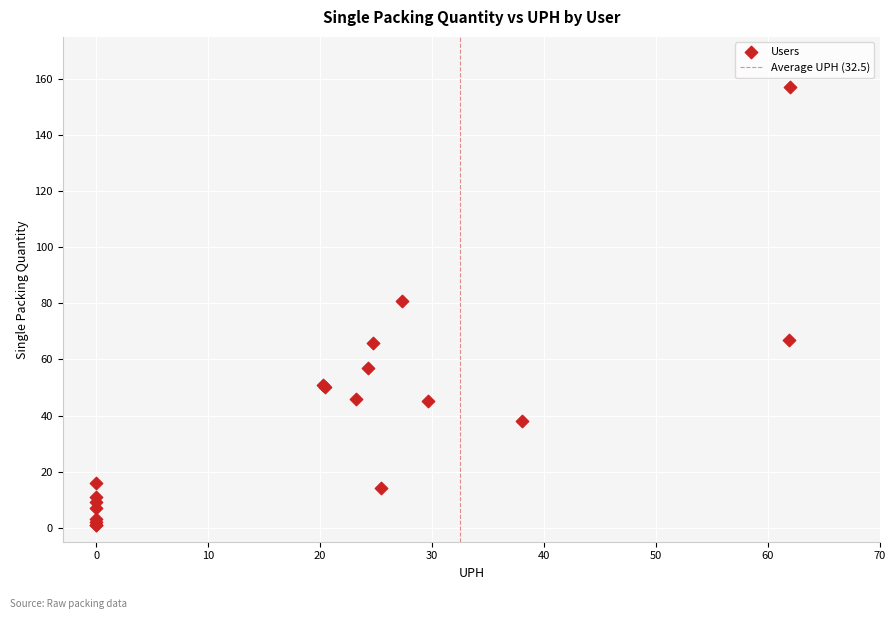

What Y value in the scatter plot is closest to 79?

81